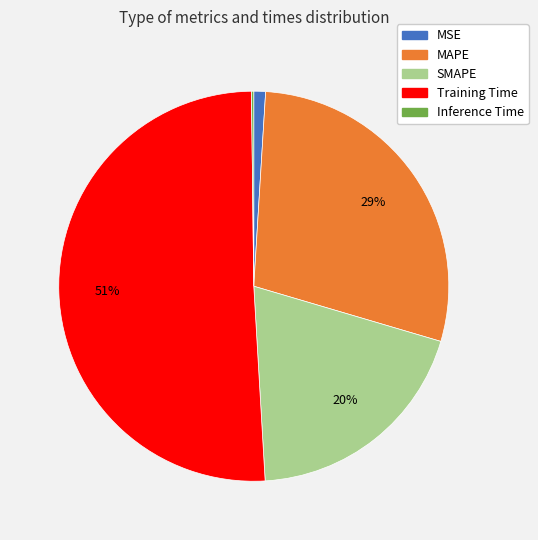

What is the majority slice?

Training Time